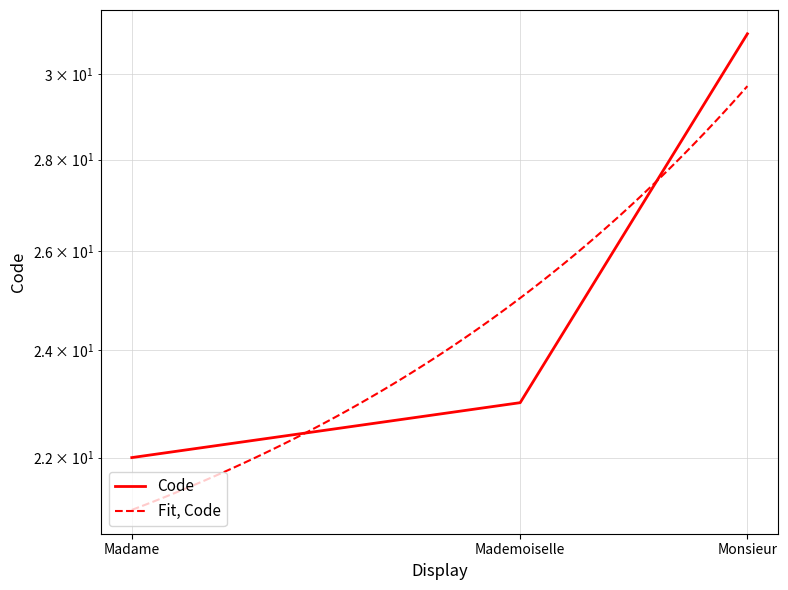

How many data points are above 23?

1